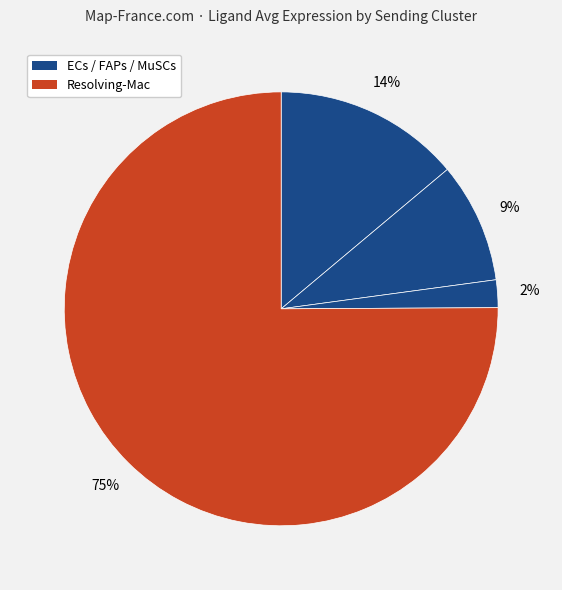

Rank the categories by value from lowest to highest.

MuSCs, FAPs, ECs, Resolving-Mac